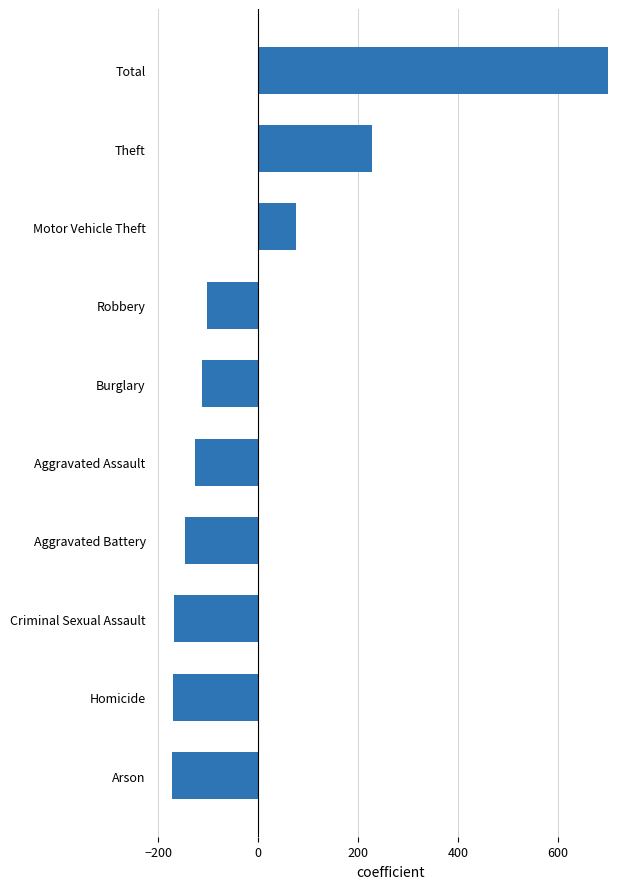

What is the difference between the maximum and second lowest values?

872.0